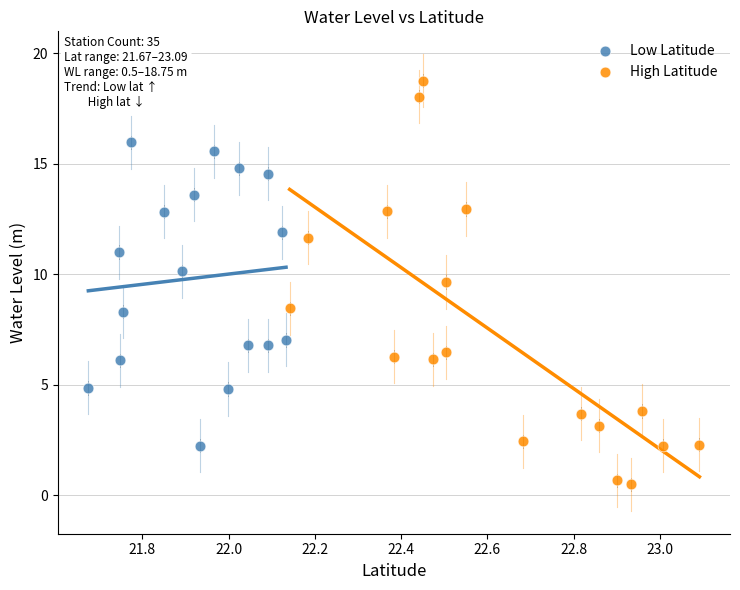

Which series reaches the maximum Y coordinate?

High Latitude